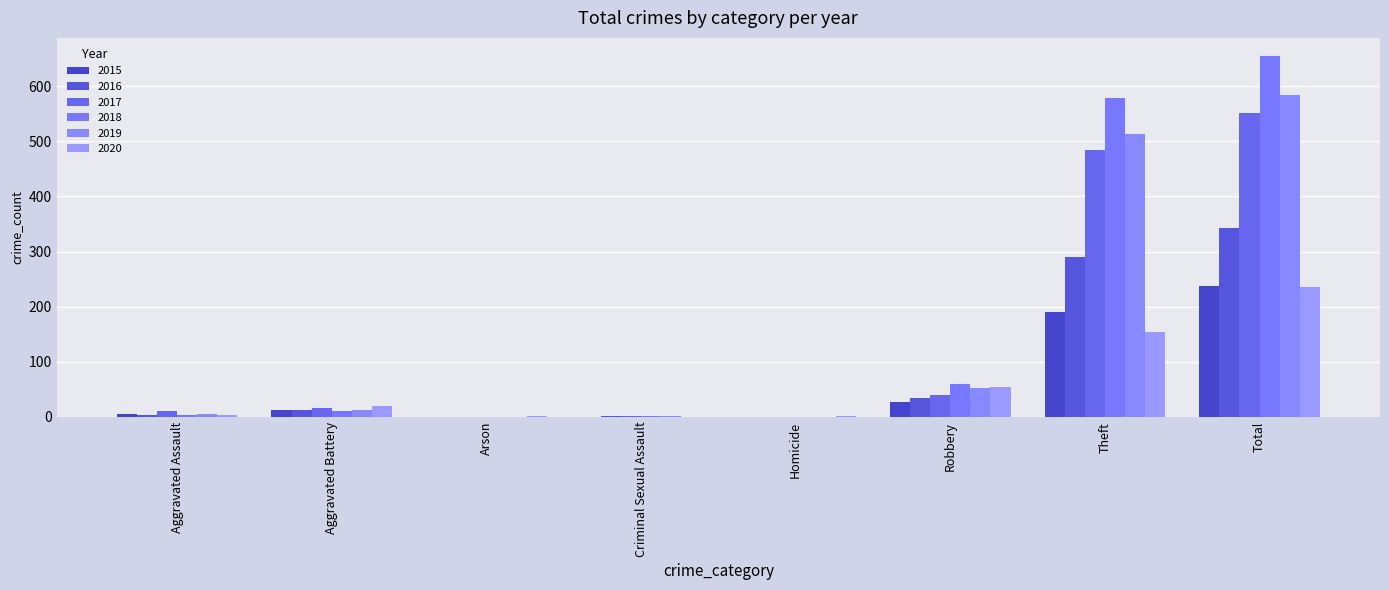

The value of 2017 at Aggravated Assault is 10. True or false?

True